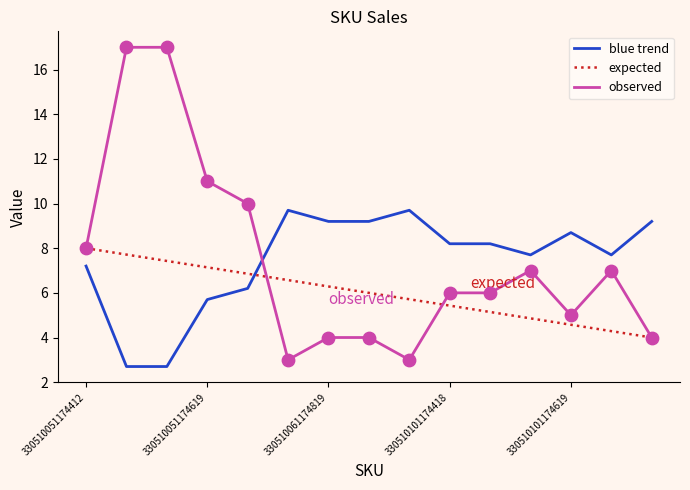

At how many categories does at least one series exceed 4?

15